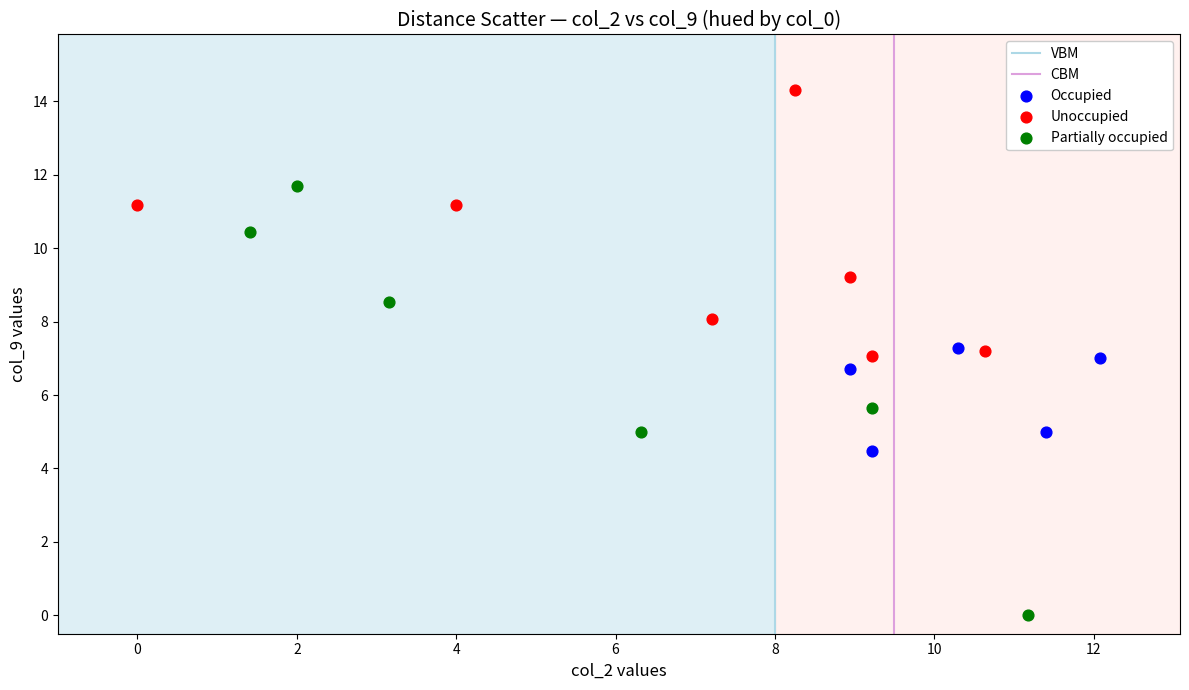

Which series contains the highest Y value?

Unoccupied